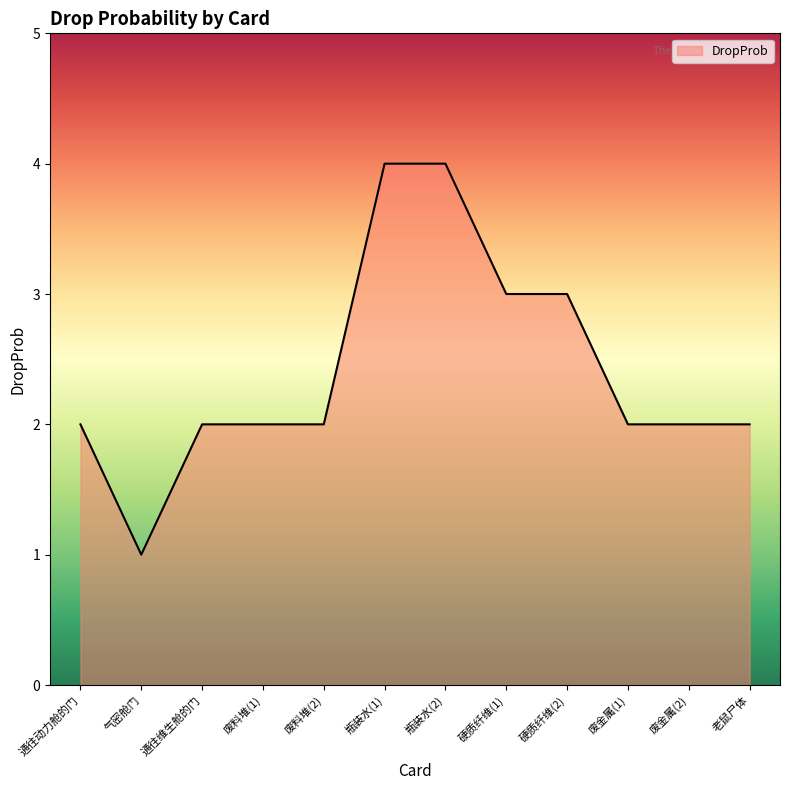

Does the chart display data point markers on the line(s)?

No